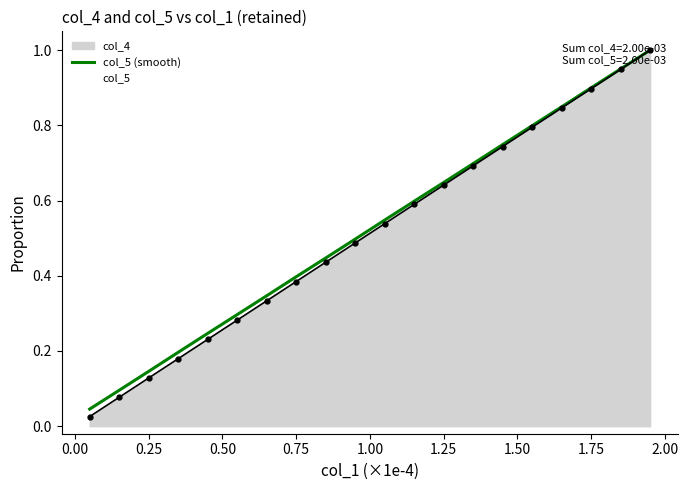

What is the difference between the maximum and second lowest values?

0.9